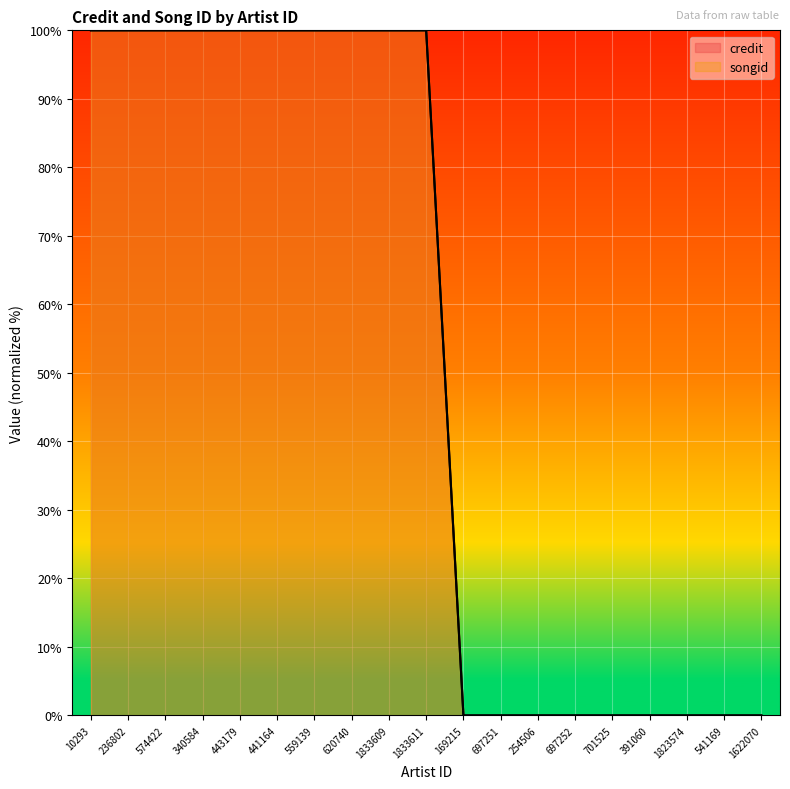

What are all the series names shown in the legend?

credit, songid